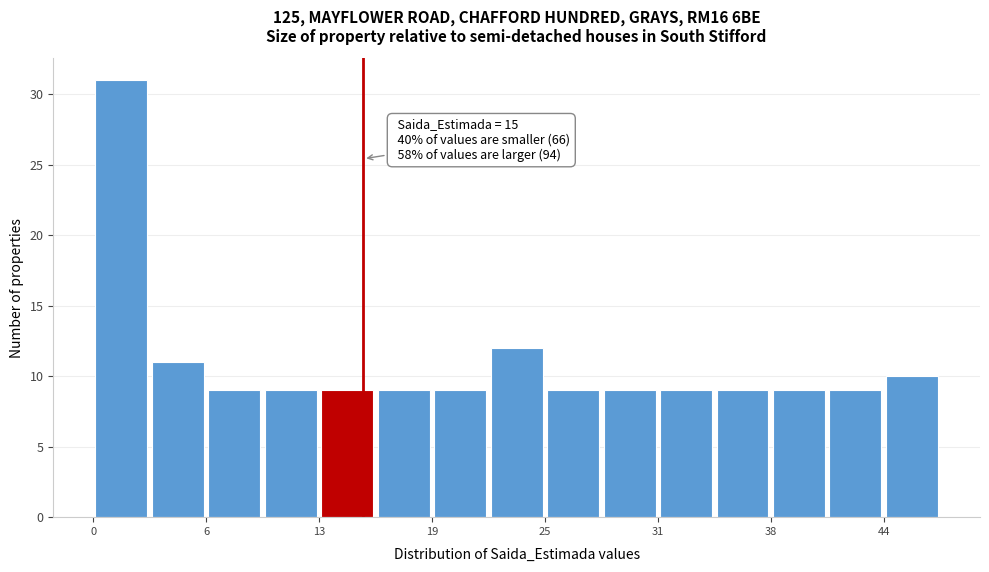

Around what value on the x-axis is the tallest bar? Give the approximate position of its centre, as read against the axis.

2